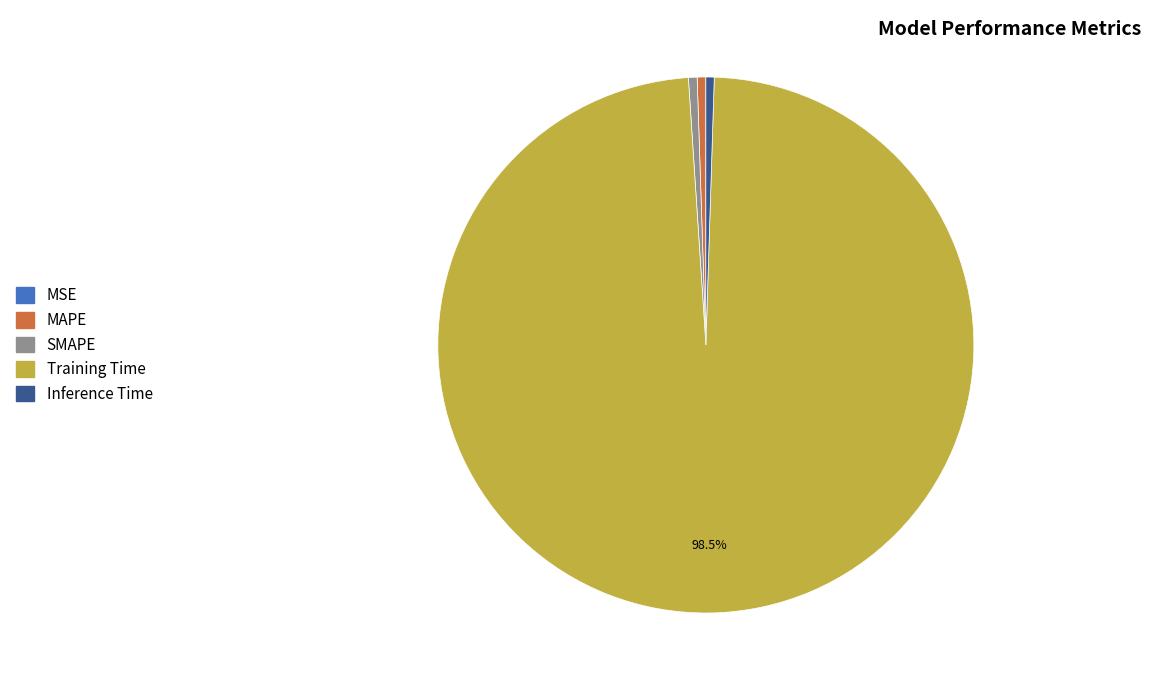

Does Training Time represent more than half of the total?

Yes